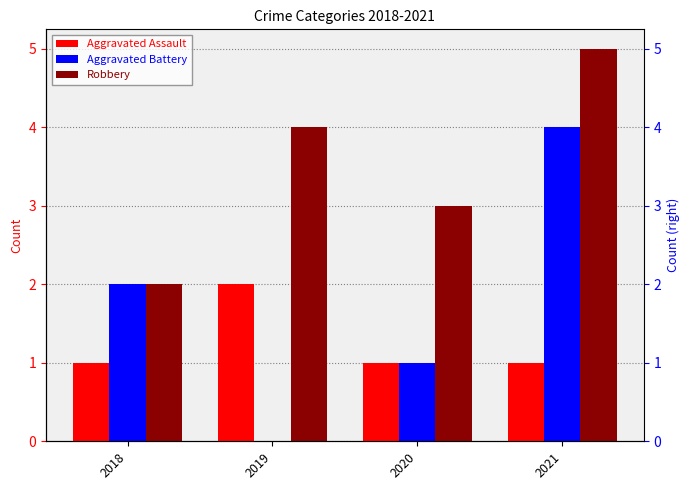

Where is Aggravated Assault nearest to the value 1?

2018